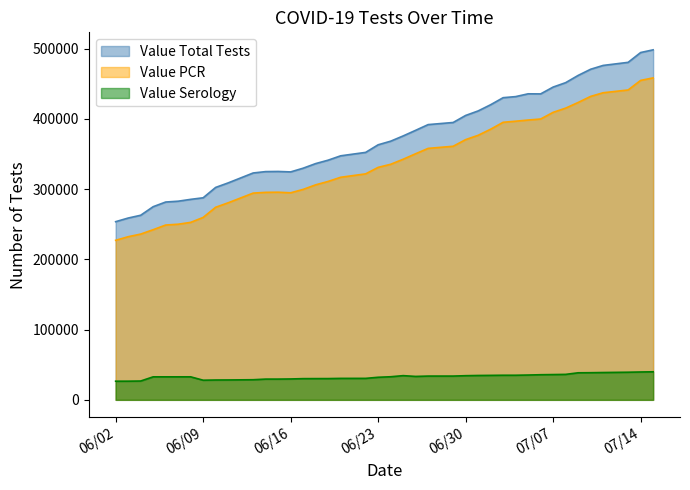

True or false: Value Serology and Value PCR cross at least once.

False